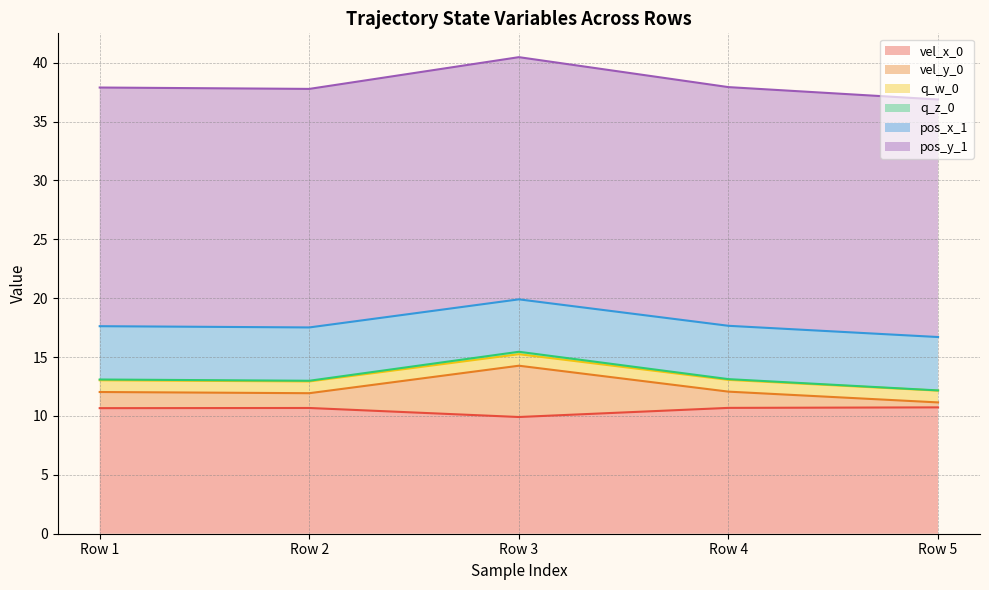

What is the lowest value of the vel_x_0 series?

9.9